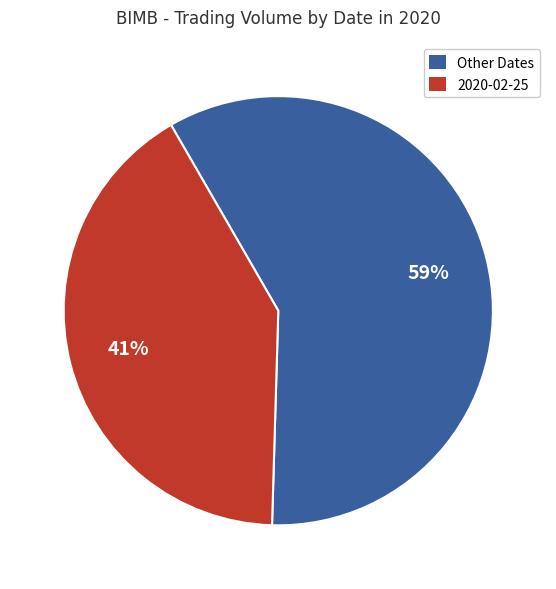

To the nearest percent, what is the difference between the largest and smallest slice percentages?

18%